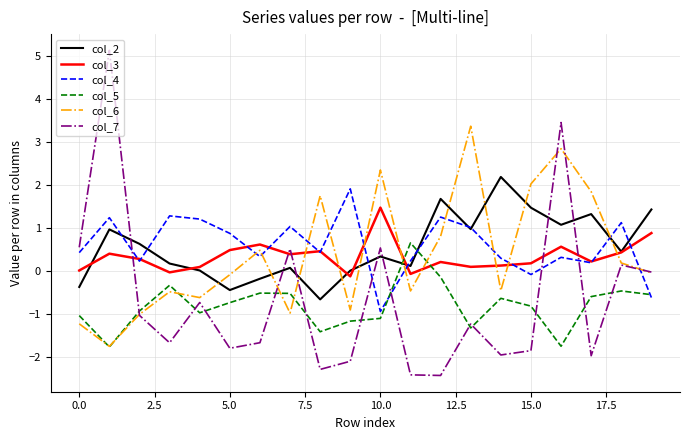

True or false: col_2 and col_5 intersect in this chart.

True